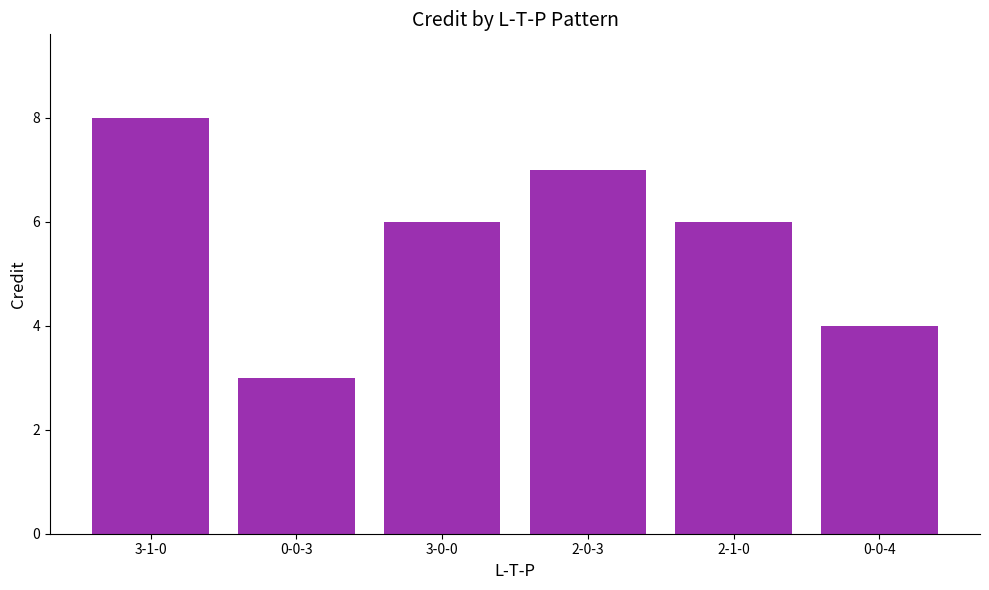

What is the change in value from 3-1-0 to 3-0-0?

-2